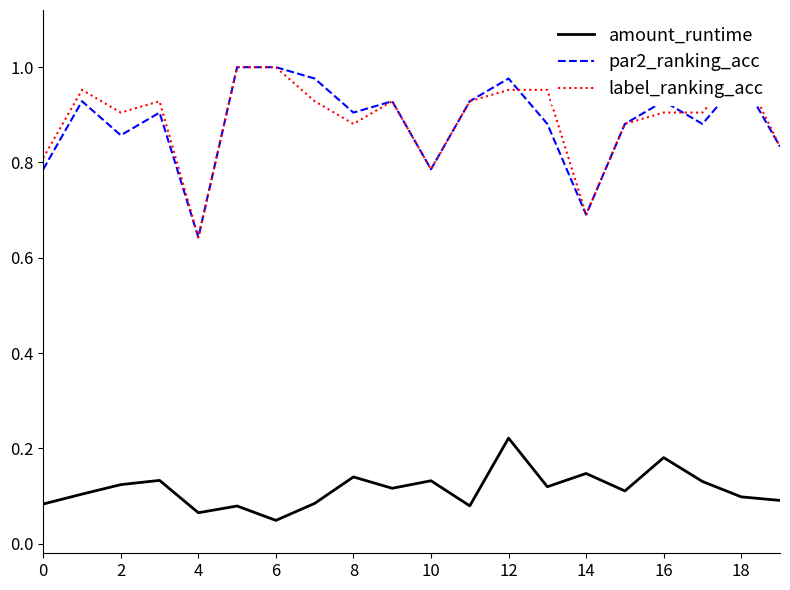

At which category is the sum across all series the highest?

12